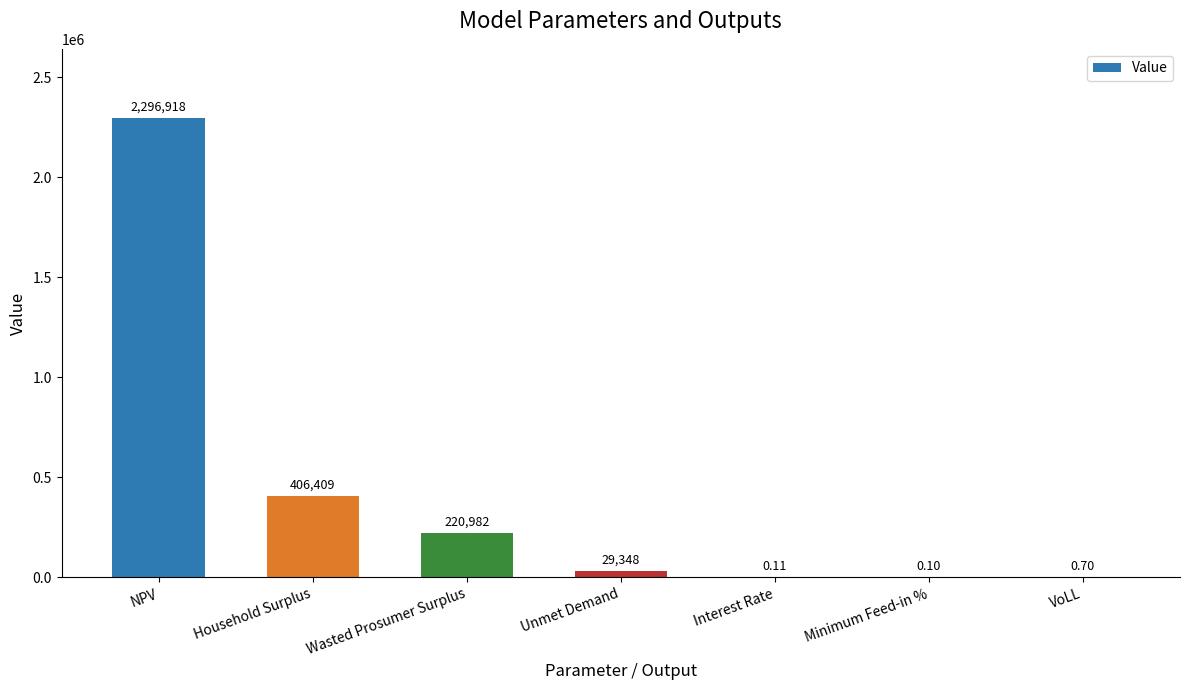

What is the change in value from Unmet Demand to Interest Rate?

-29348.2